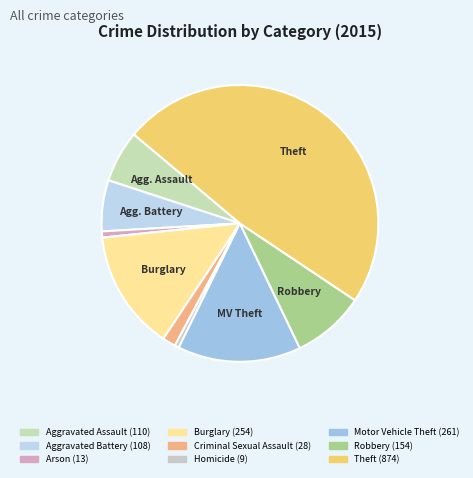

How many segments does this pie chart have?

9